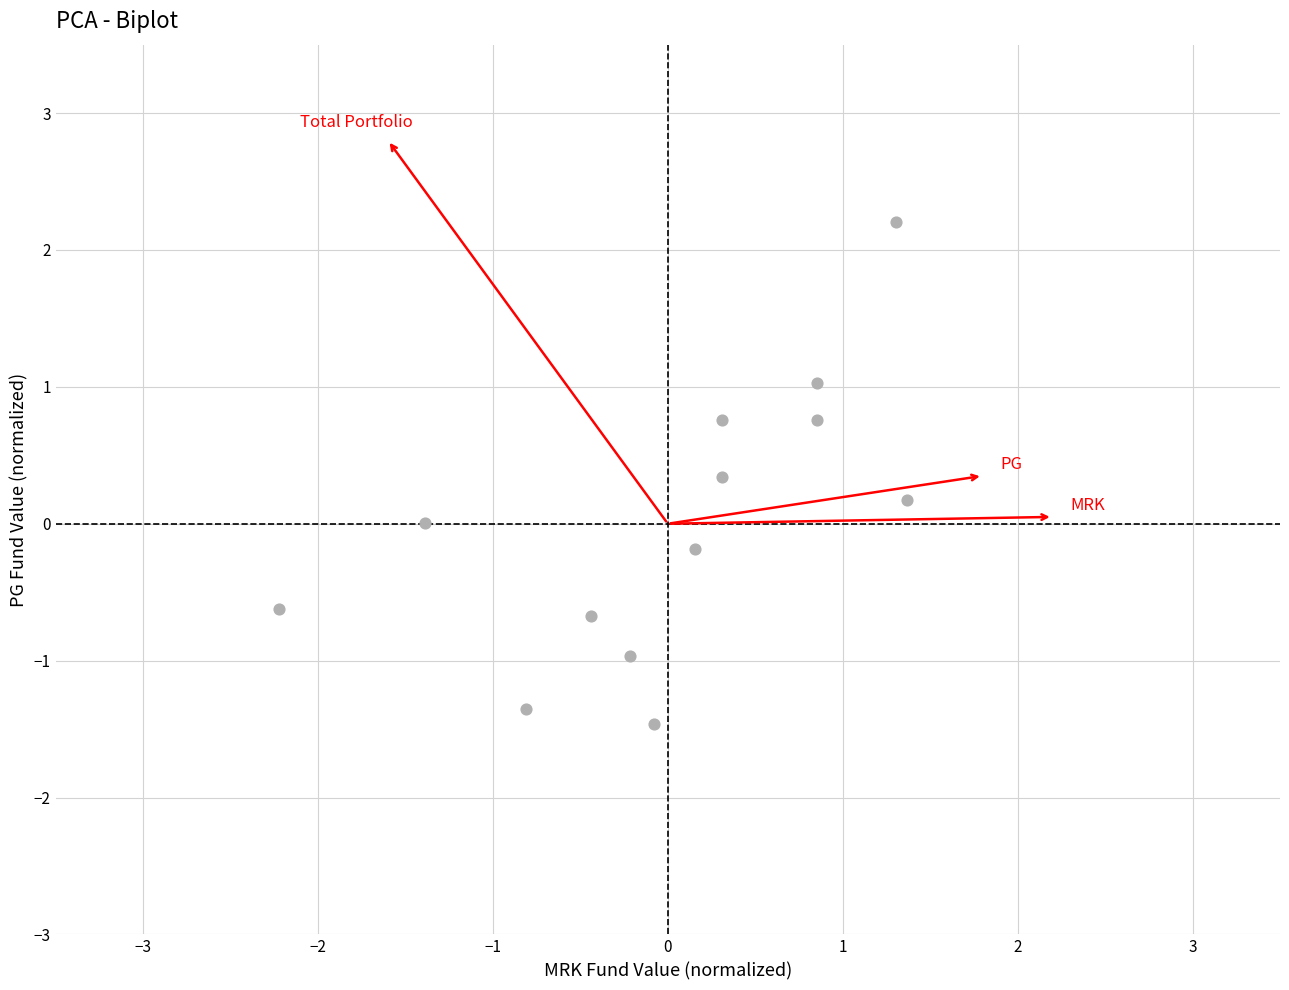

What is the range of X values (max minus min)?

3.6